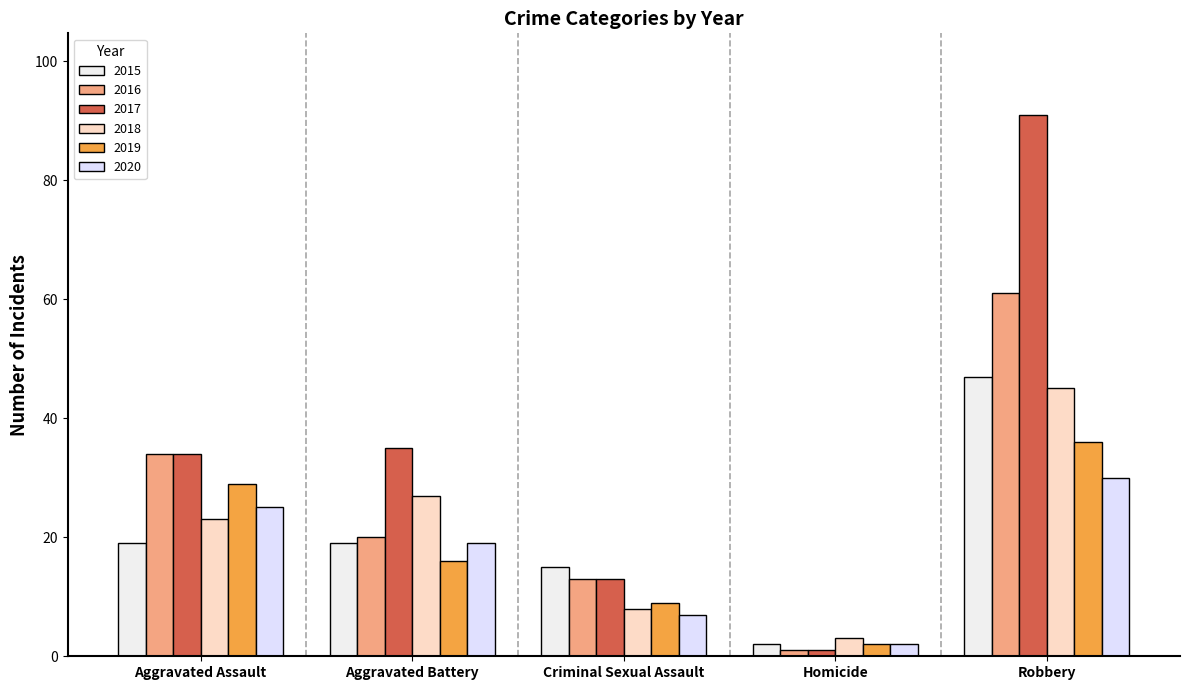

What are all the series names shown in the legend?

2015, 2016, 2017, 2018, 2019, 2020